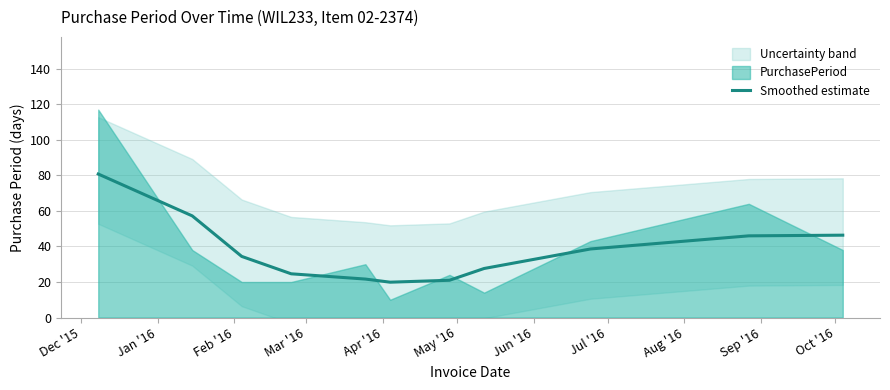

Reading left to right, list all the values displayed in this chart.

80.8	57.2	34.4	24.6	21.6	19.9	21.0	27.6	38.6	46.0	46.3